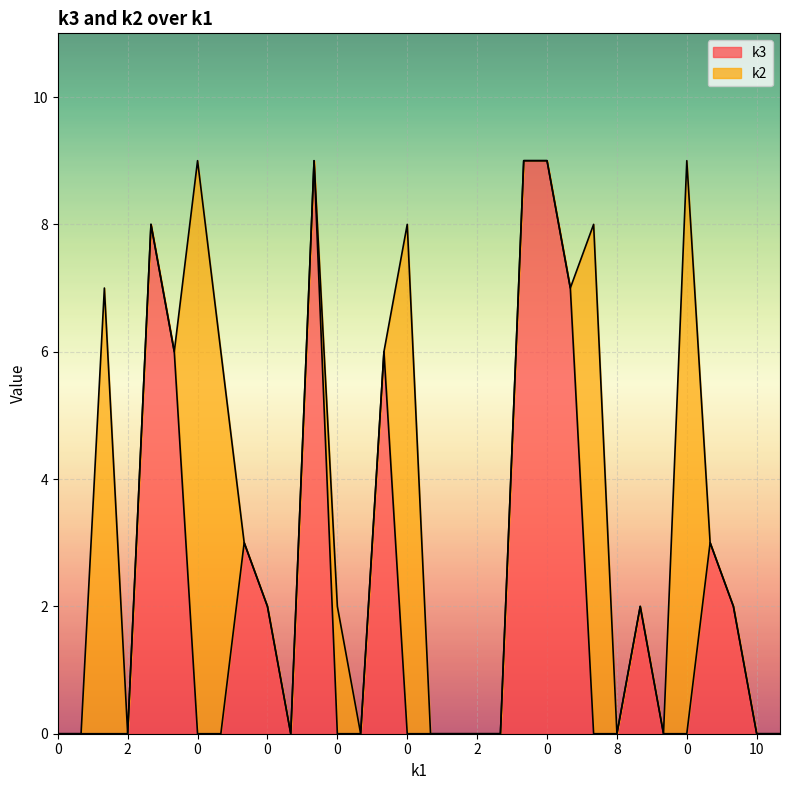

What are all the series names shown in the legend?

k3, k2